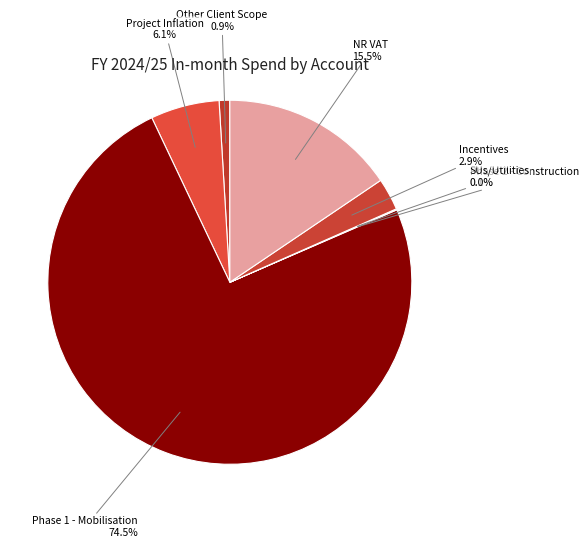

Is there a majority slice in this chart?

Yes